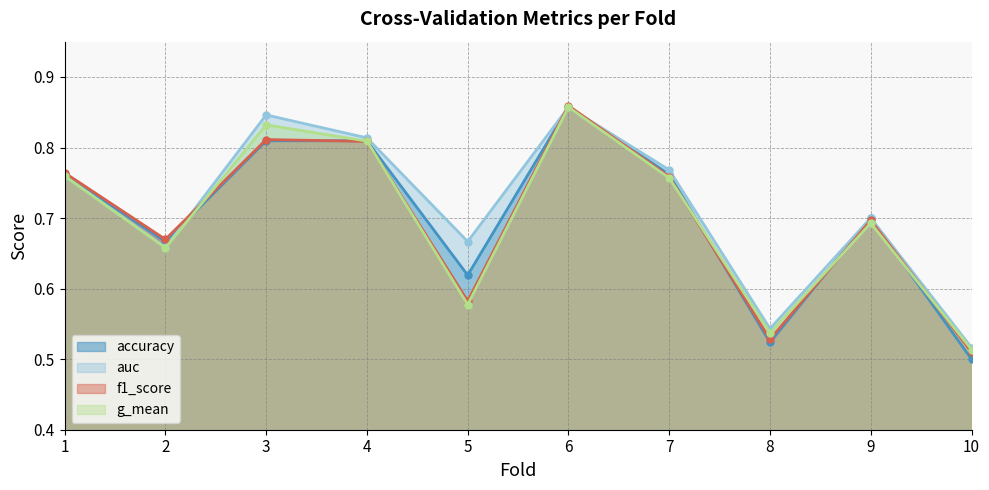

At which category does accuracy reach its first local valley?

2